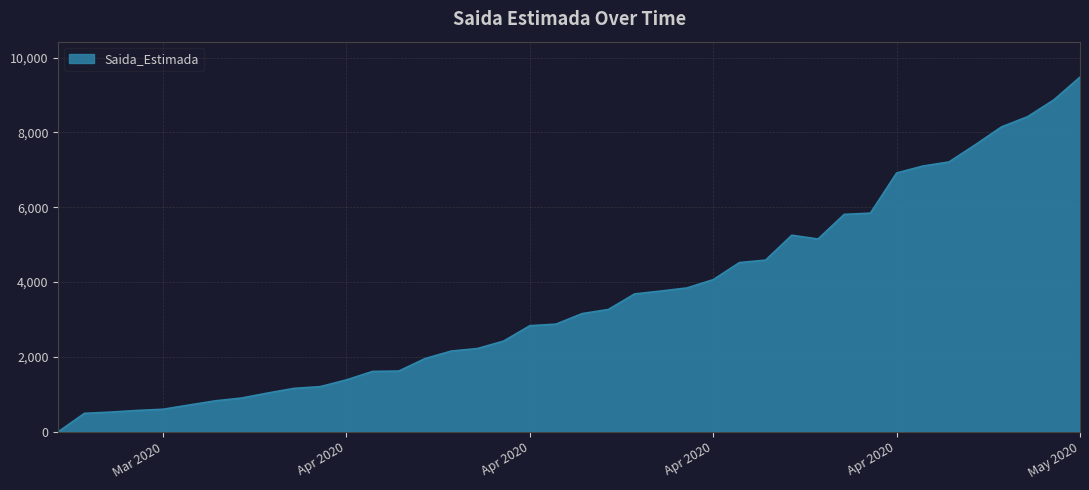

What is the greatest value displayed?

9476